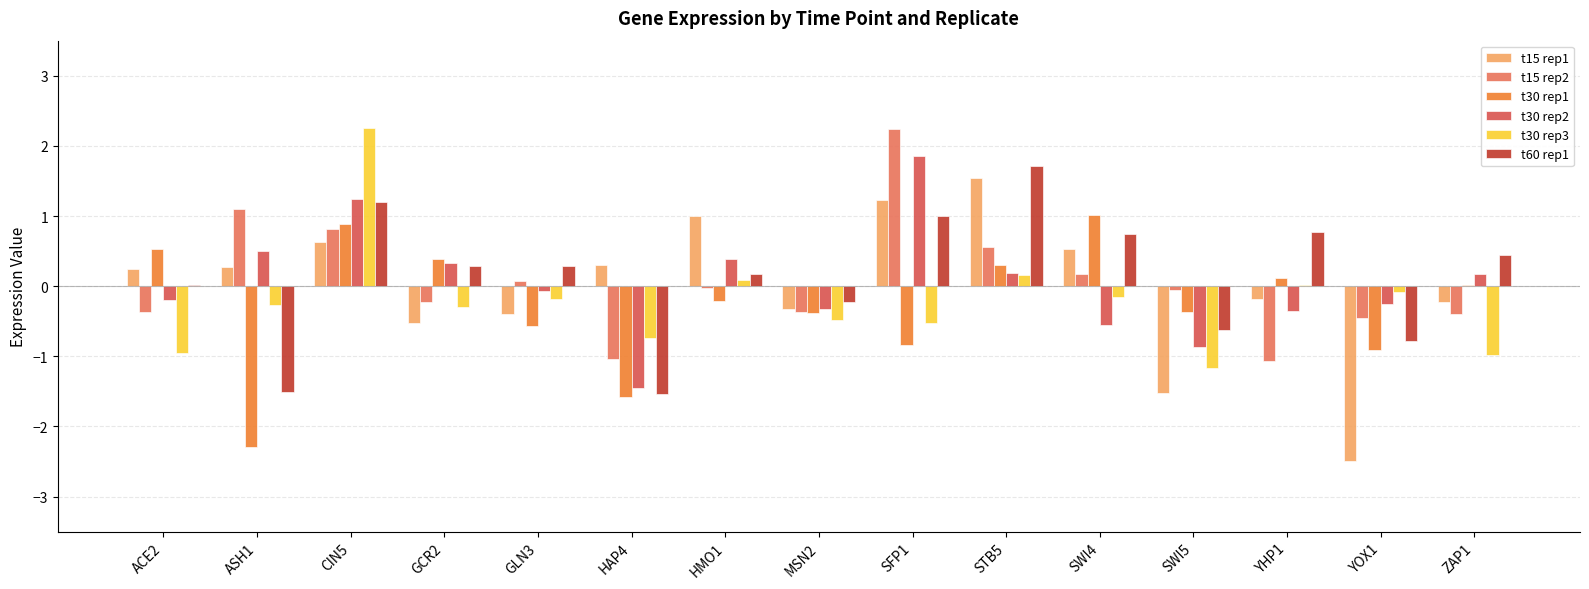

What position from the right is GCR2?

12